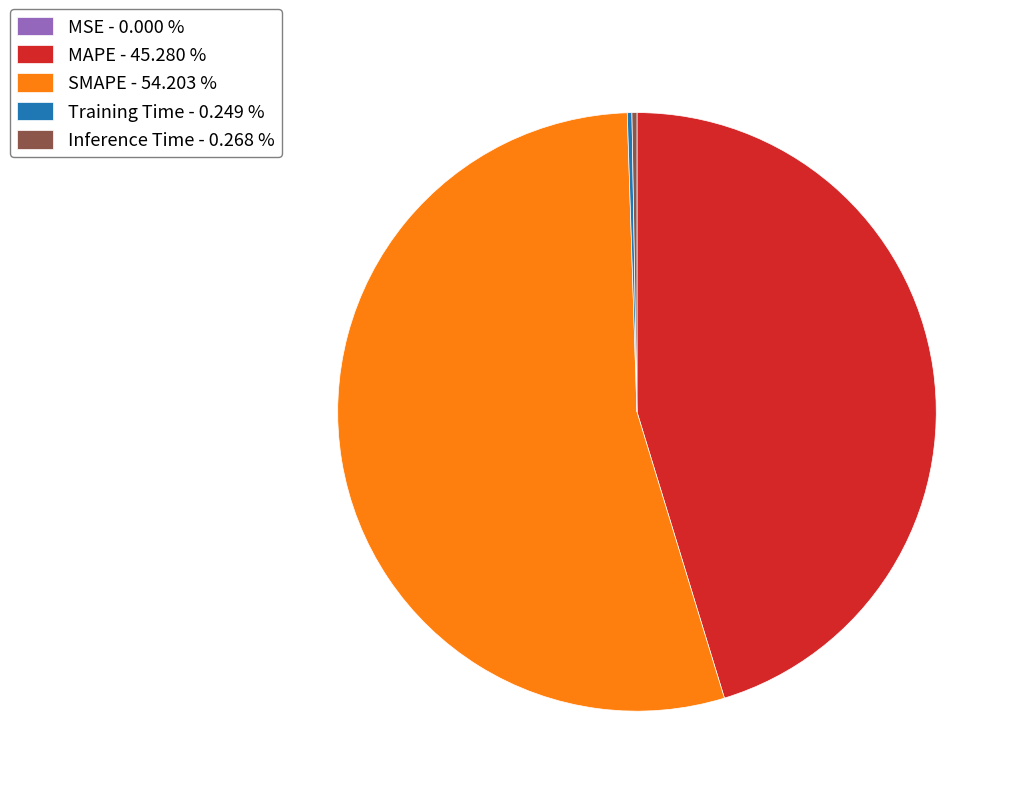

Does SMAPE represent more than half of the total?

Yes